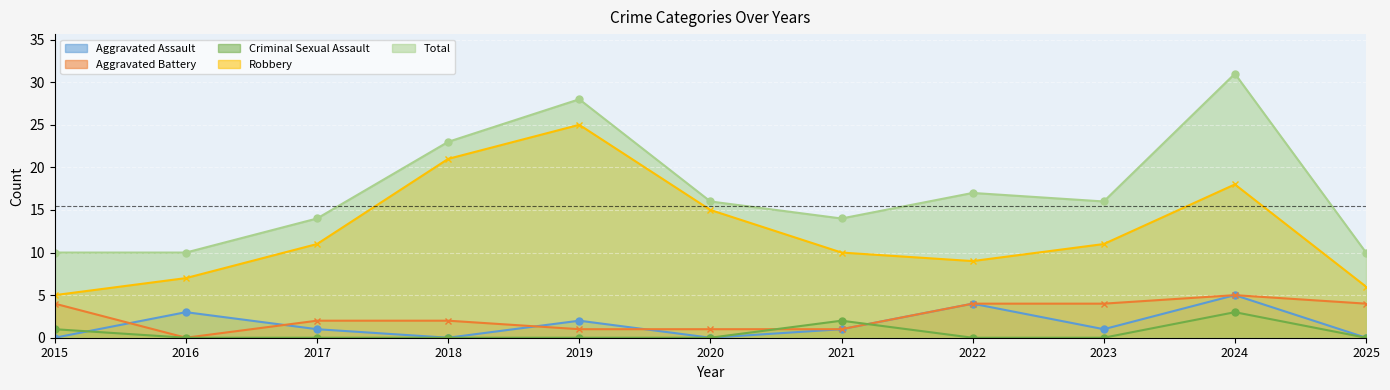

What is the maximum value for Total?

31